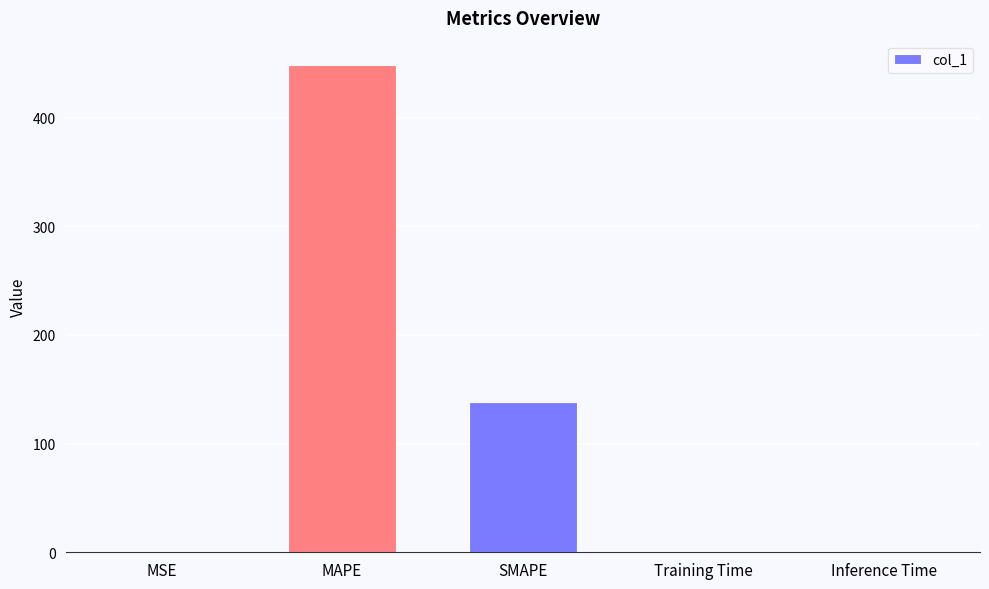

What is the sum of all values?

586.8